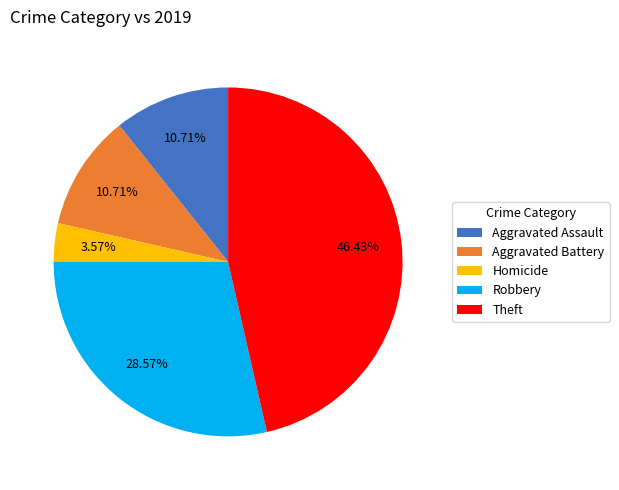

Is there any slice that represents more than half of the pie?

No